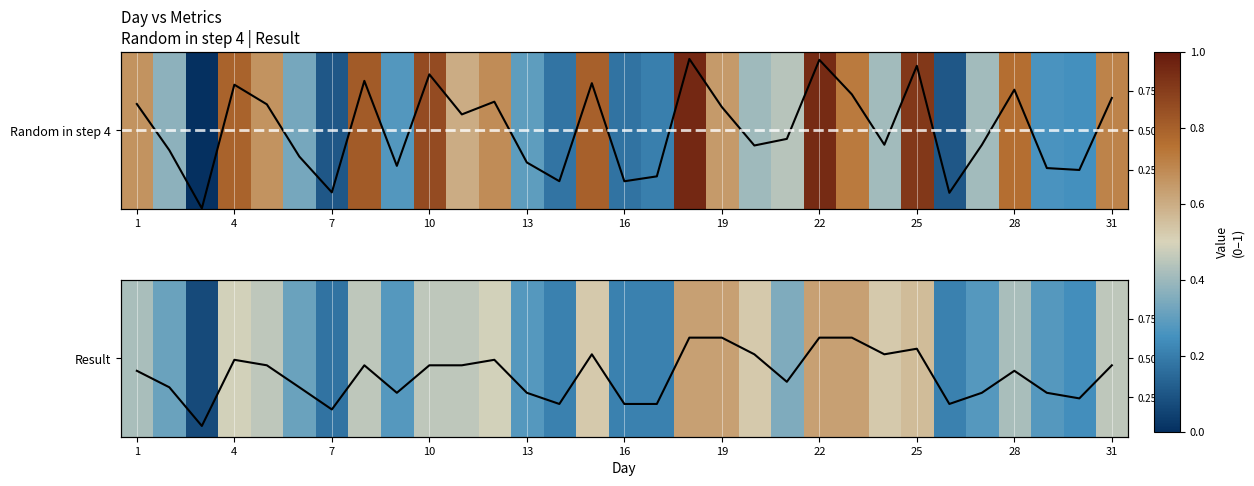

How many categories are shown in the chart?

31